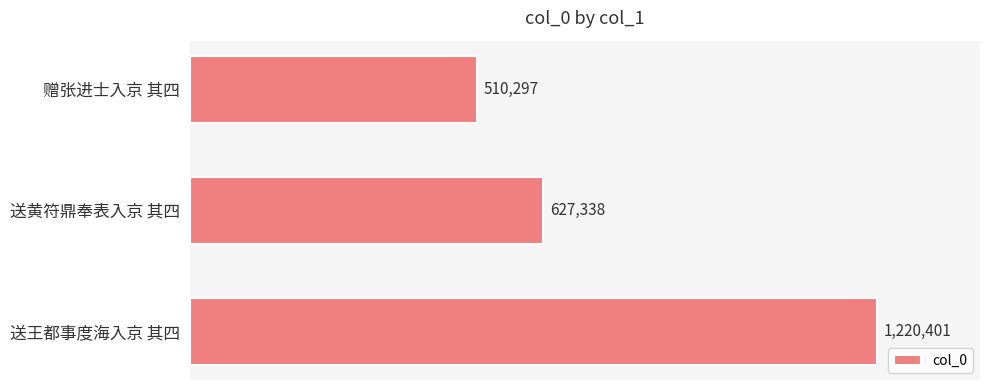

List the labels in order of value, smallest first.

赠张进士入京 其四, 送黄符鼎奉表入京 其四, 送王都事度海入京 其四